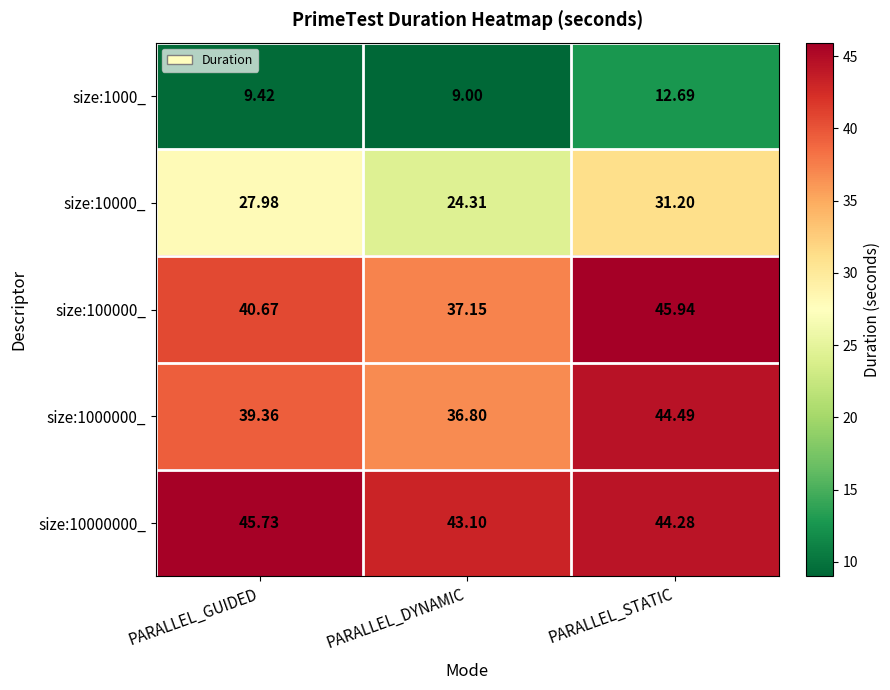

Where is size:10000_ nearest to the value 27?

PARALLEL_GUIDED